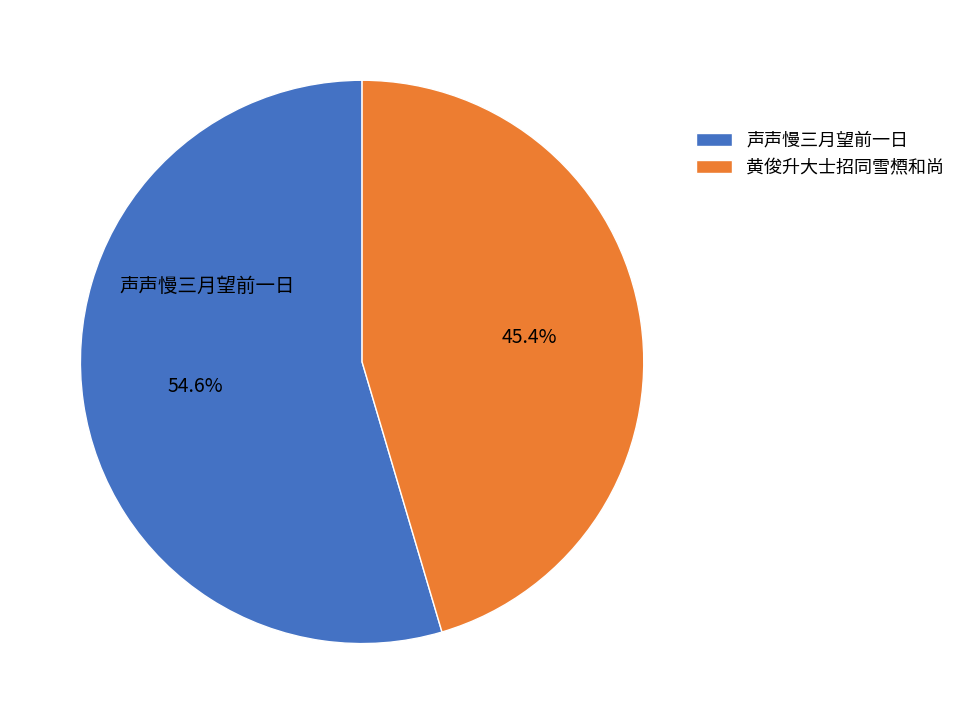

Which slice represents more than half of the pie?

声声慢三月望前一日